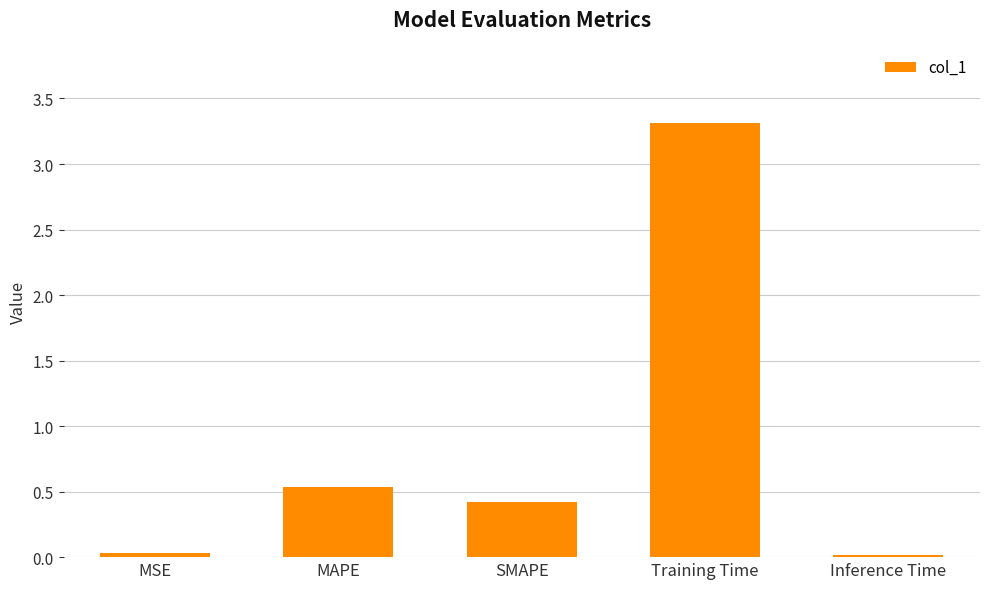

Is it true that the value at MAPE is 0.5?

True